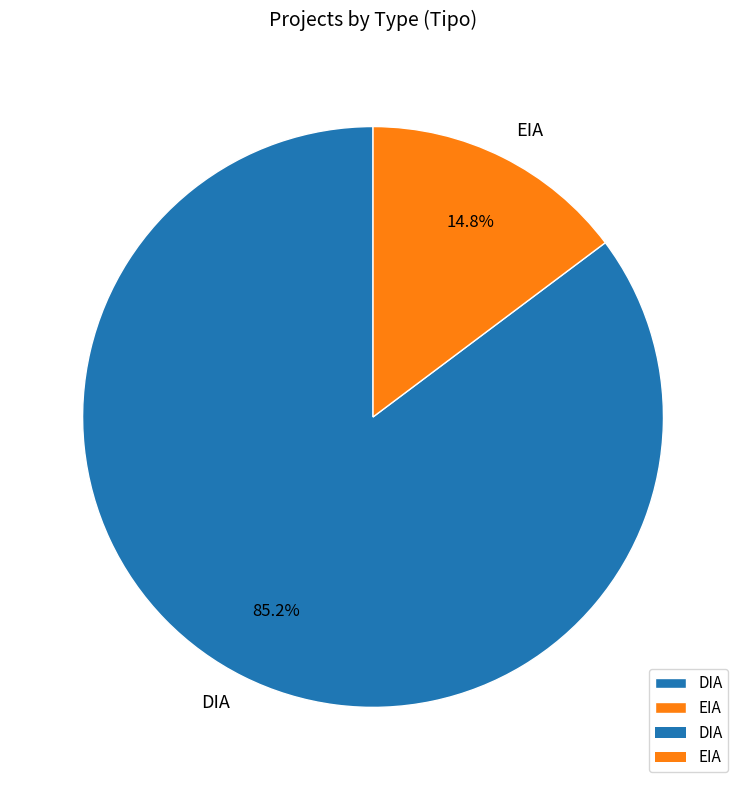

Is it true that EIA is 15% of the pie?

True